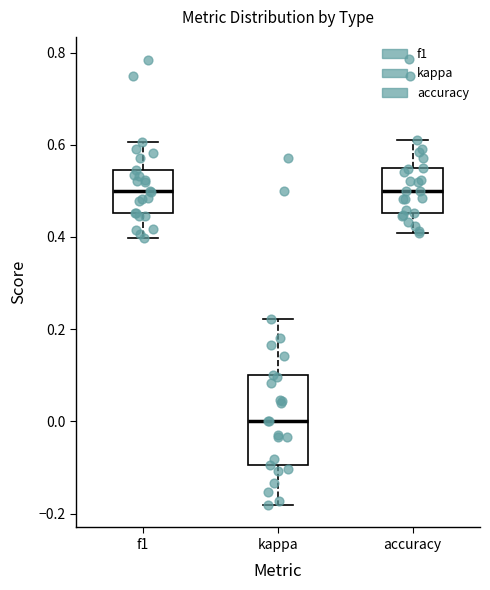

Which box's median line is the lowest?

kappa